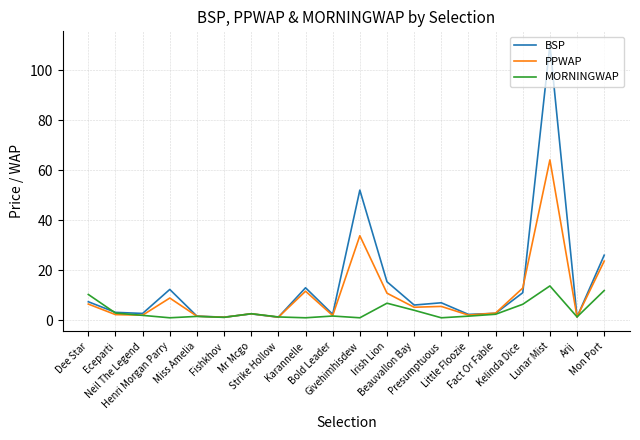

Which series has the largest total across all categories?

BSP